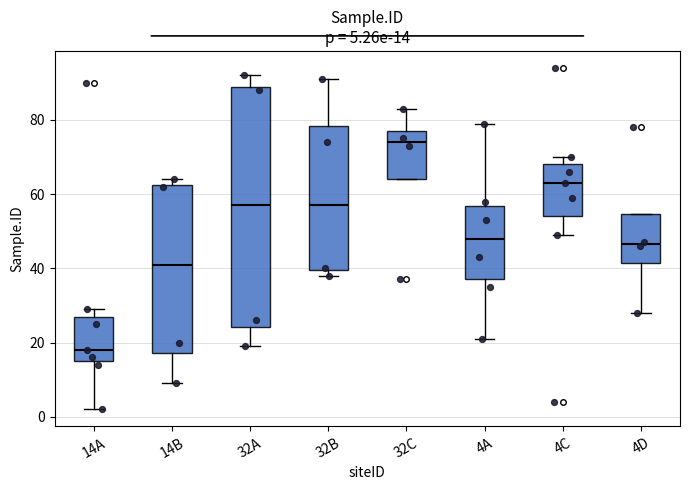

Which box's median line is the lowest?

14A